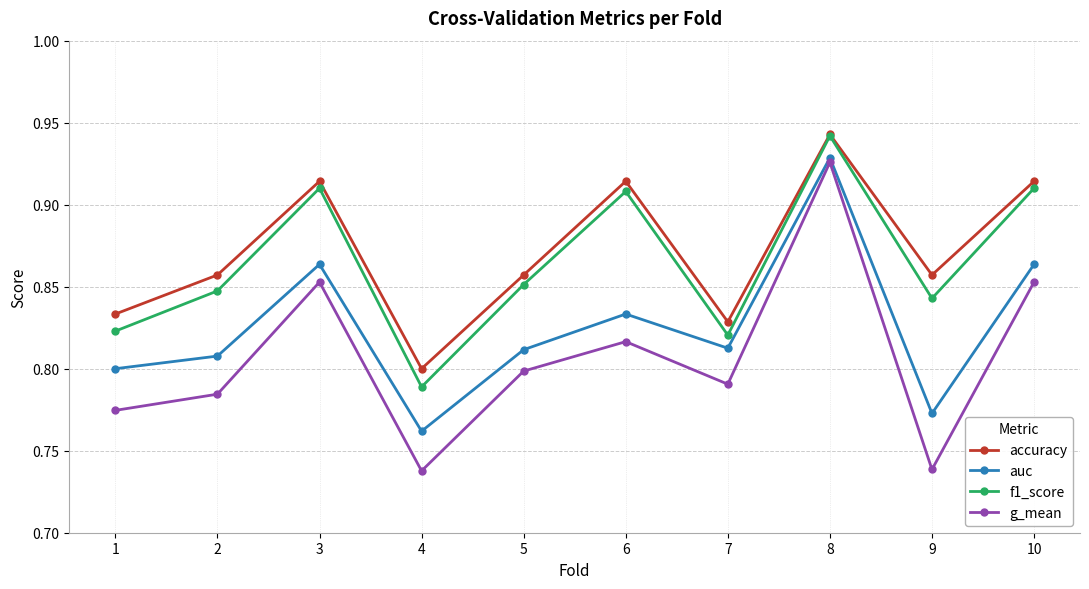

True or false: auc and g_mean intersect in this chart.

False